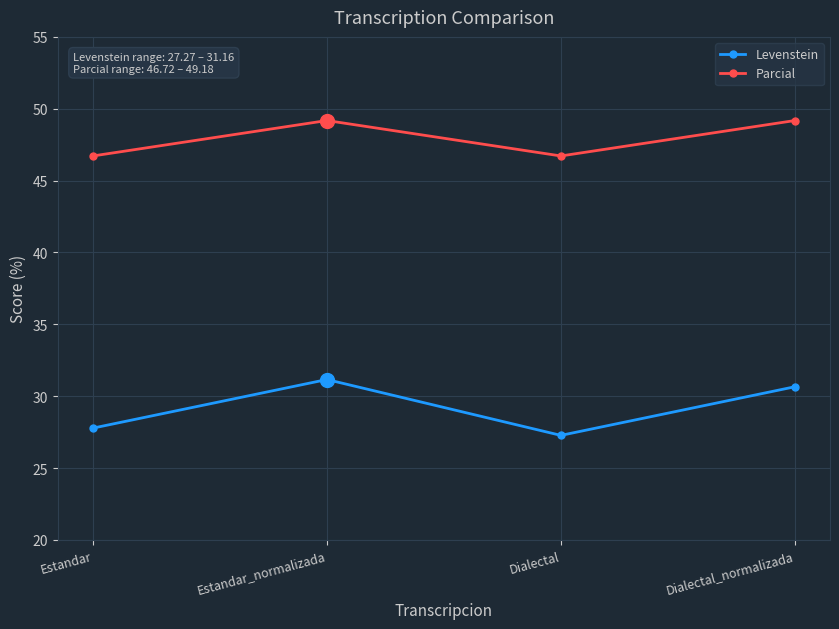

What is the difference between the second highest and minimum values in the Parcial series?

2.5